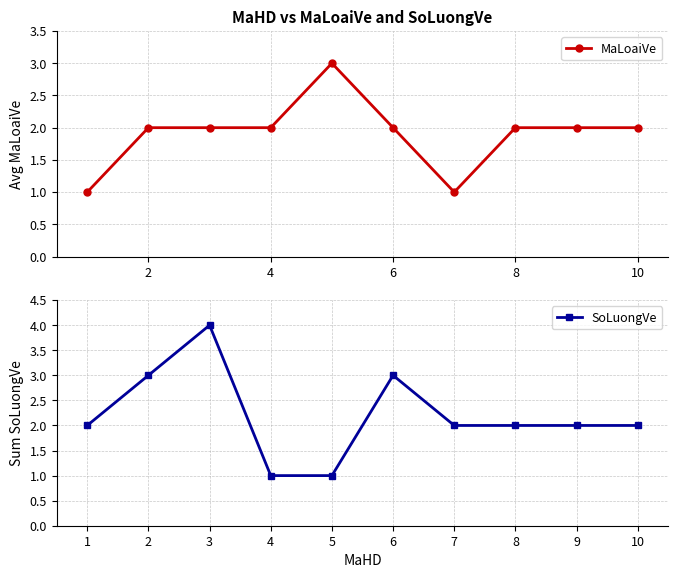

What is the sum of all MaLoaiVe values?

19